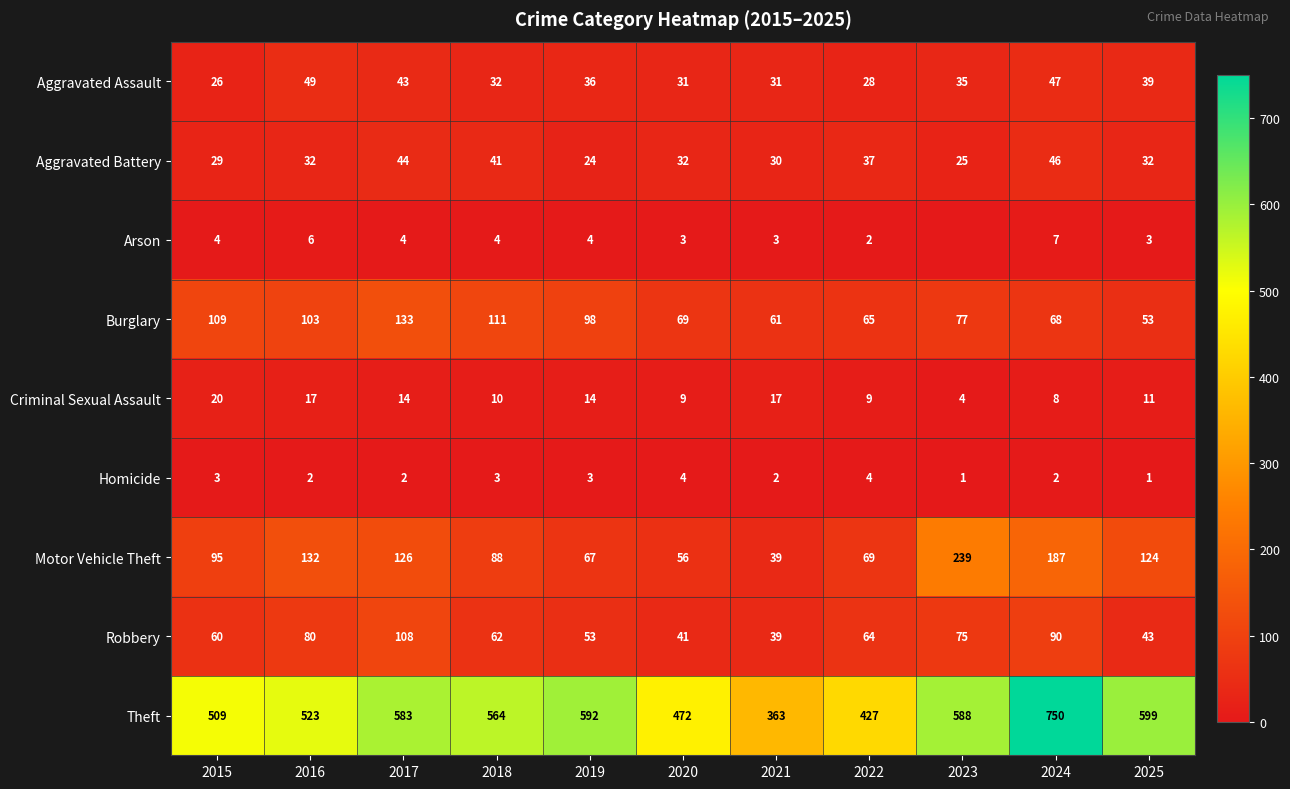

What is the total value across all series at 2018?

915